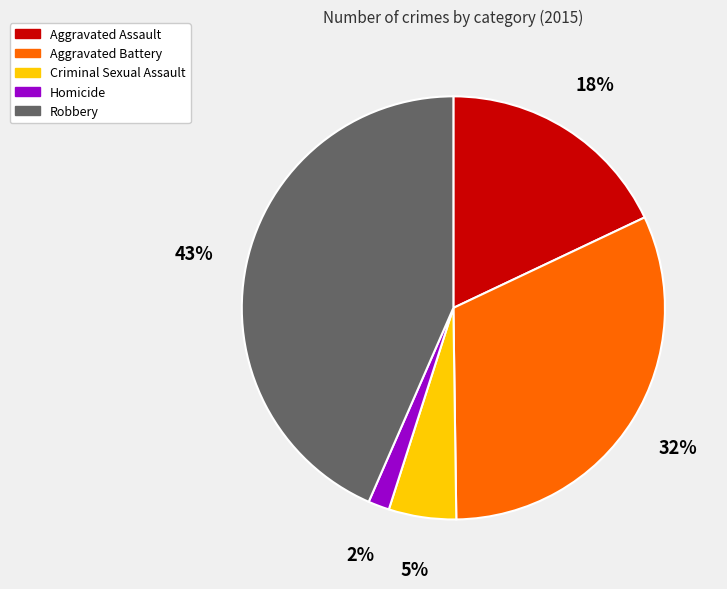

Which slice is the largest?

Robbery